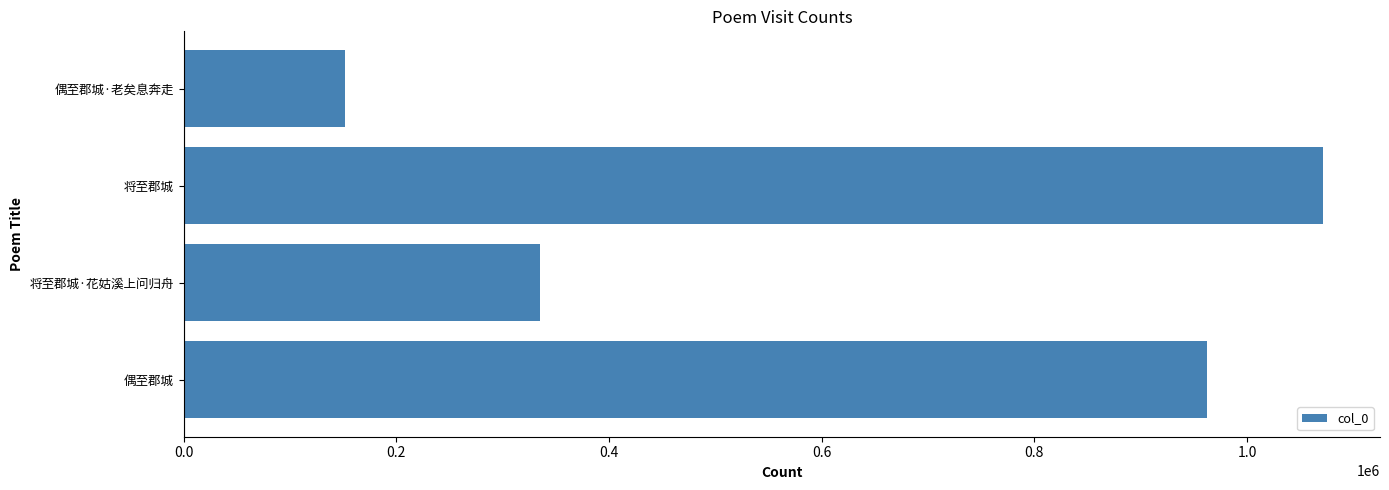

What is the difference between the maximum and minimum values?

920359